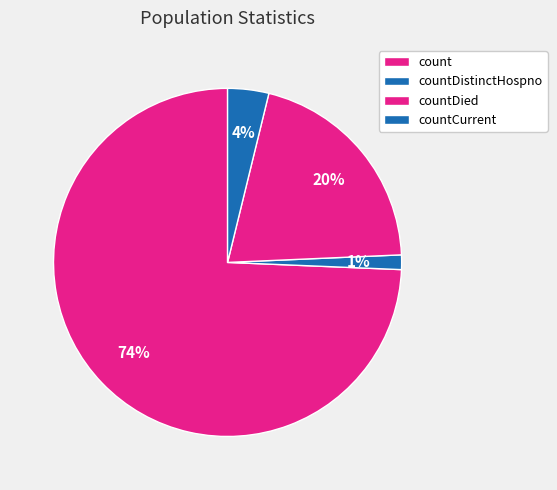

How many segments does this pie chart have?

4